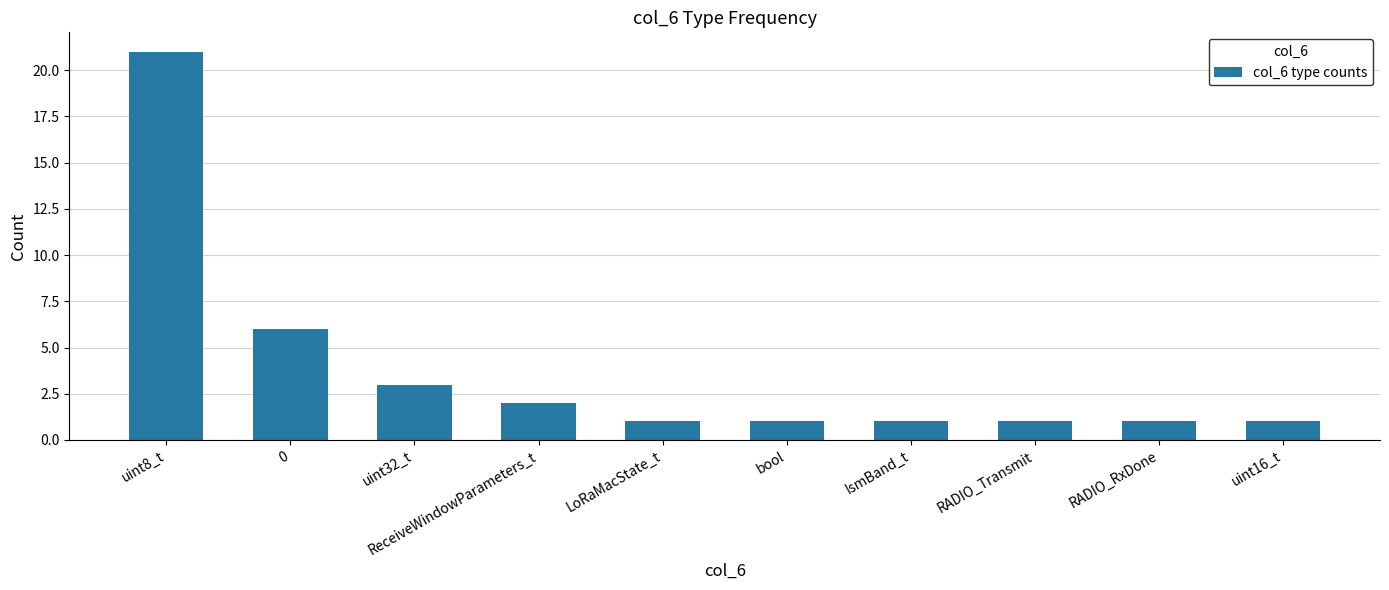

How many series are shown in this chart?

1